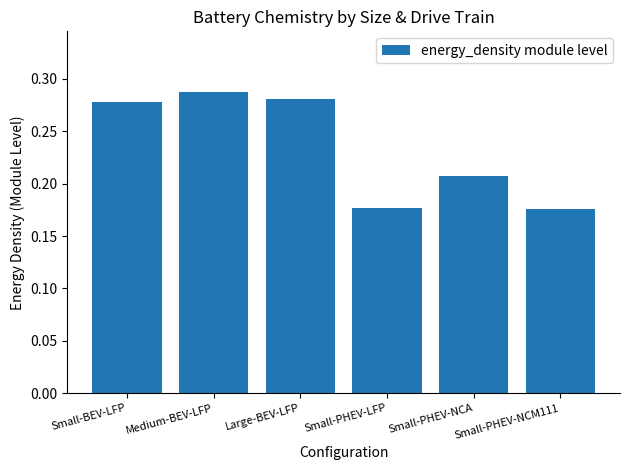

Count the values in the range 0 to 1.

6